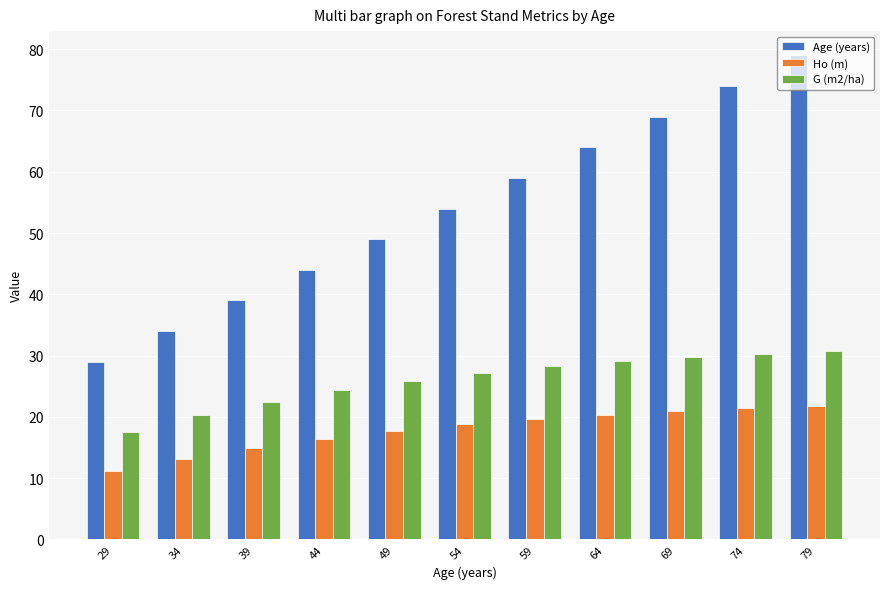

What is the difference between the Age (years) values at 64 and 54?

10.0